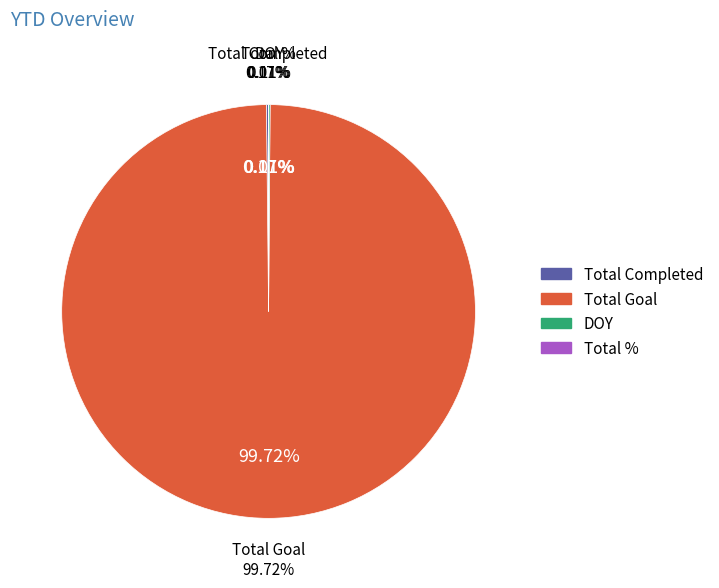

Is there any slice that represents more than half of the pie?

Yes